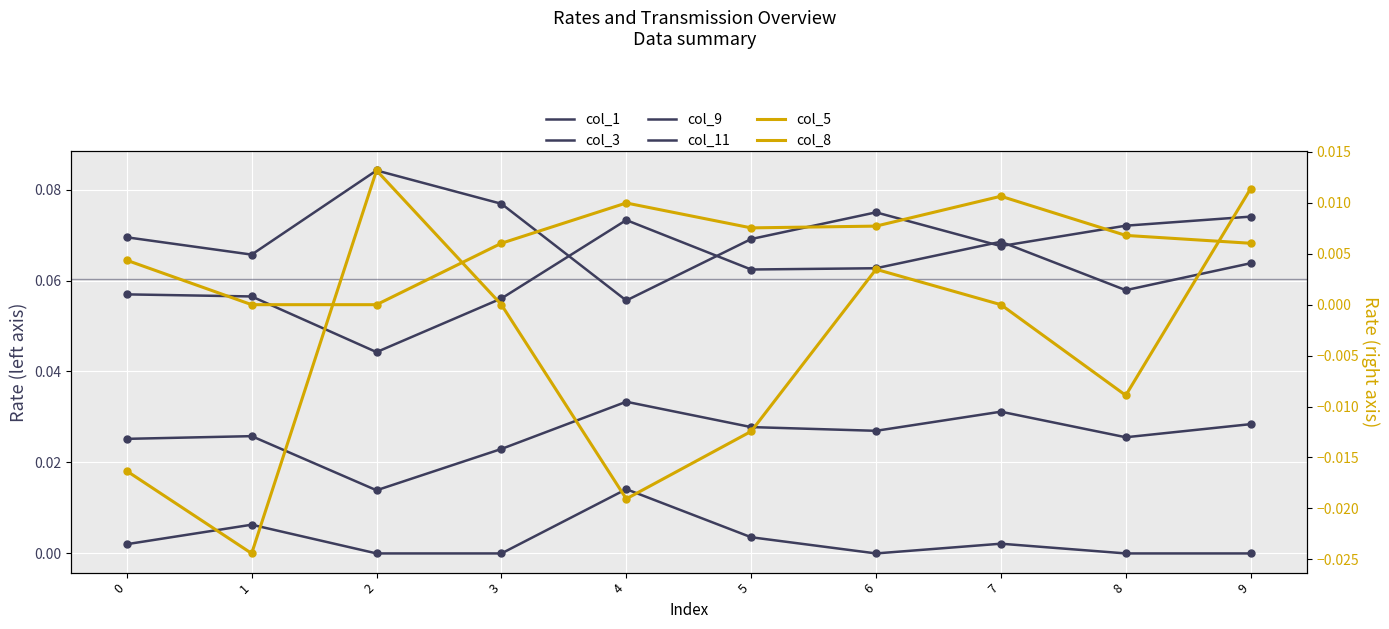

What are all the series names shown in the legend?

col_1, col_3, col_9, col_11, col_5, col_8